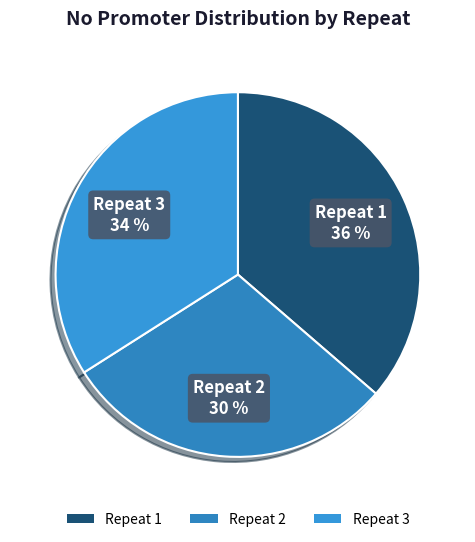

The Repeat 3 slice represents 21% of the pie. True or false?

False